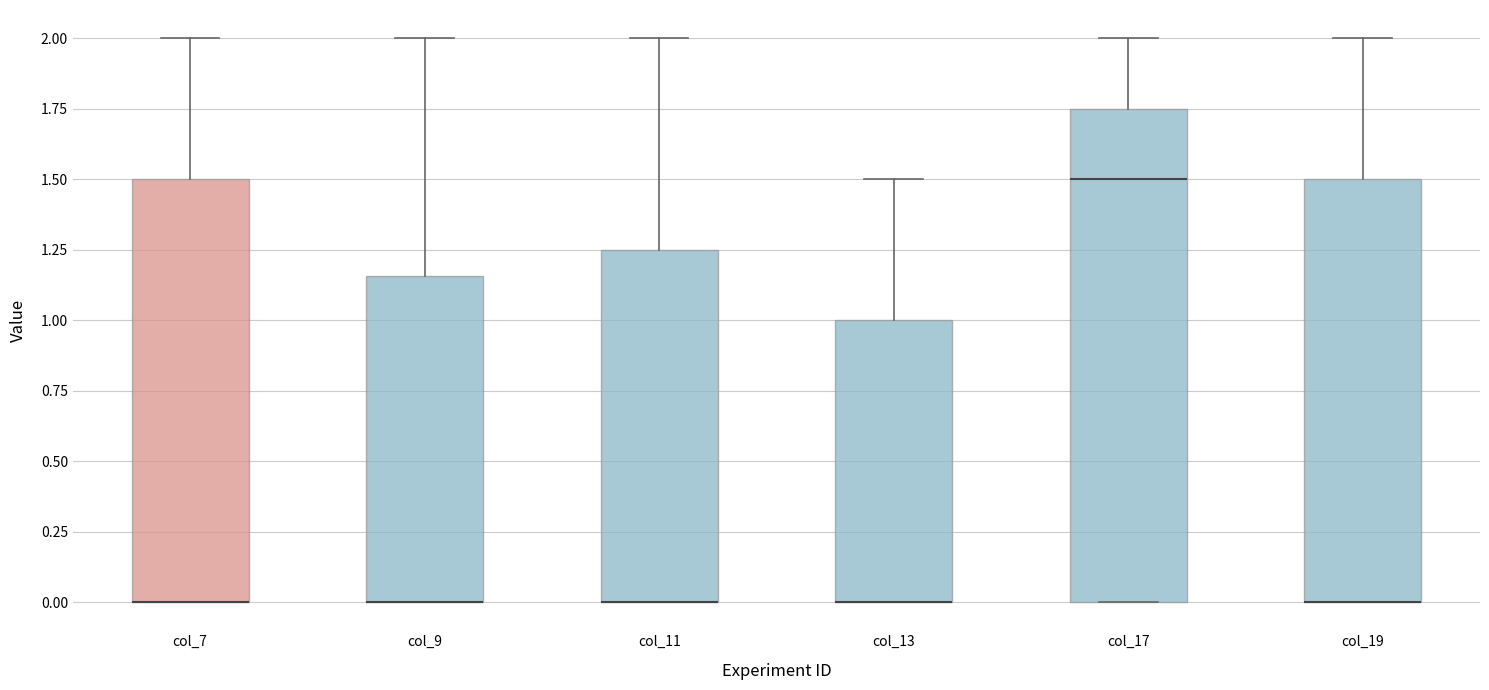

Reading left to right, read every box against the y-axis: the position of its median line, the range the box covers, and the ends of its whiskers. The values are not printed on the chart, so give them approximately, as read against the axis.

col_7: median 0.00 (drawn on the box's lower edge), box 0.00 to 1.50, whiskers 0.00 to 2.00
col_9: median 0.00 (drawn on the box's lower edge), box 0.00 to 1.15, whiskers 0.00 to 2.00
col_11: median 0.00 (drawn on the box's lower edge), box 0.00 to 1.25, whiskers 0.00 to 2.00
col_13: median 0.00 (drawn on the box's lower edge), box 0.00 to 1.00, whiskers 0.00 to 1.50
col_17: median 1.50, box 0.00 to 1.75, whiskers 0.00 to 2.00
col_19: median 0.00 (drawn on the box's lower edge), box 0.00 to 1.50, whiskers 0.00 to 2.00